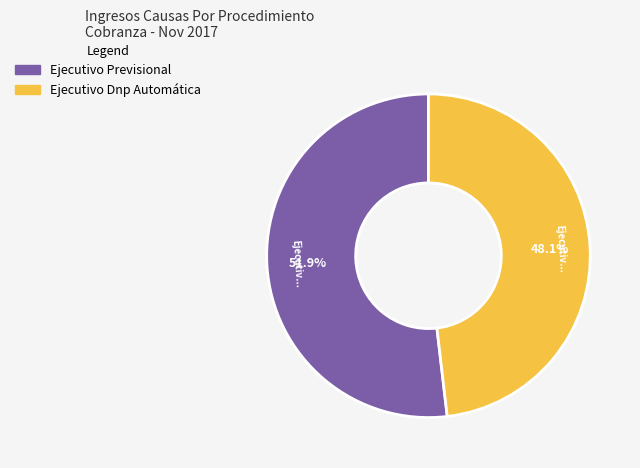

How many segments does this pie chart have?

2